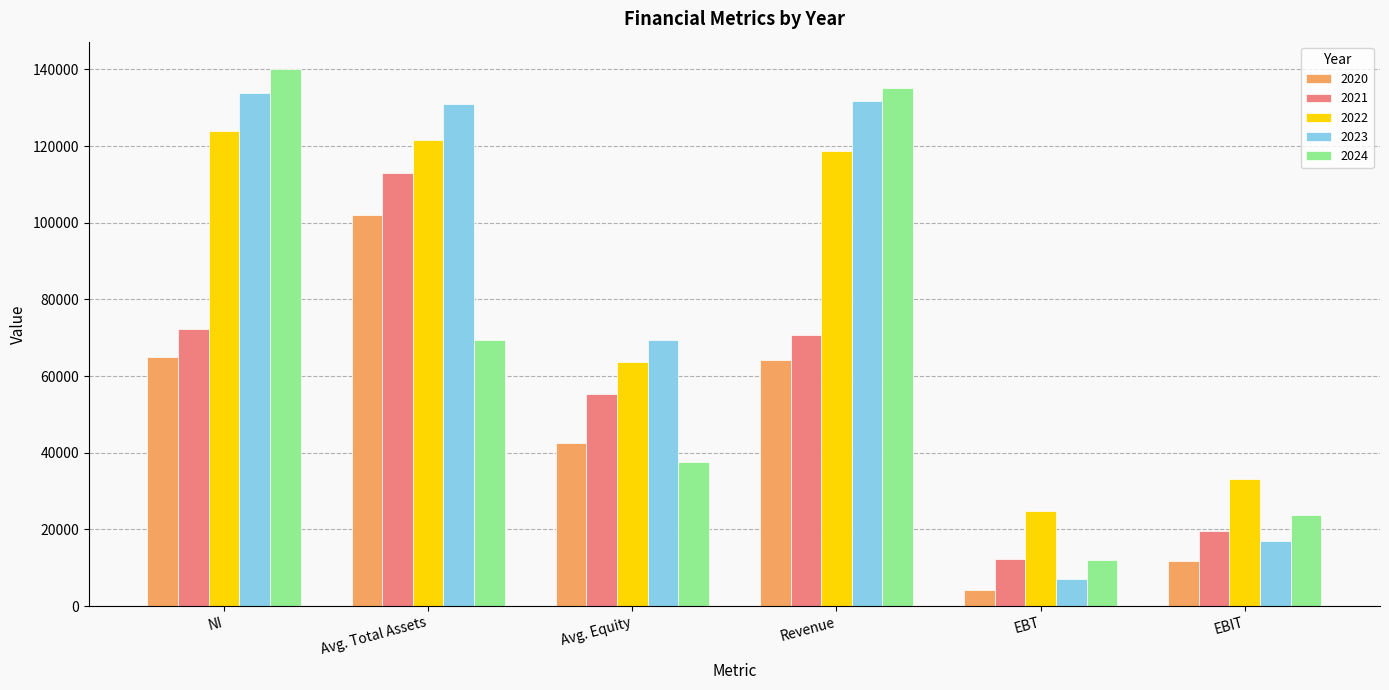

At which category does the chart reach its peak across all series?

NI